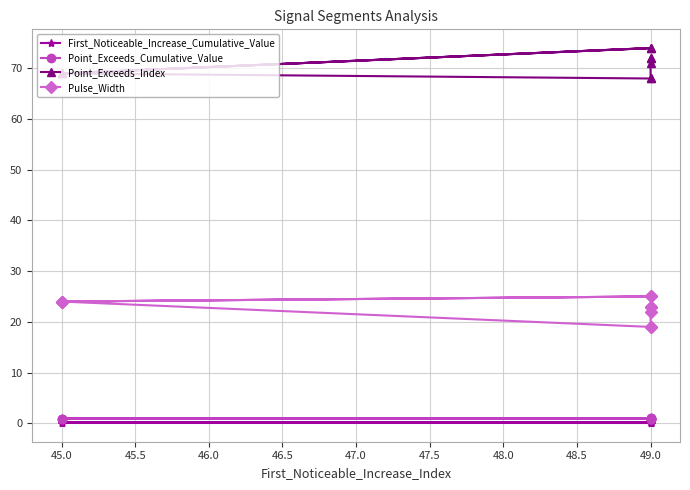

How many interior local peaks does the First_Noticeable_Increase_Cumulative_Value series have?

1